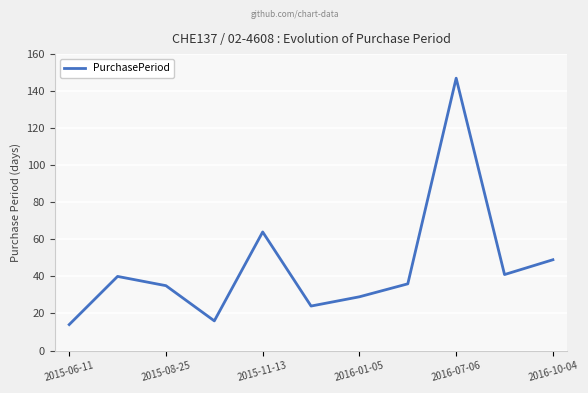

What is the maximum value shown in the chart?

147